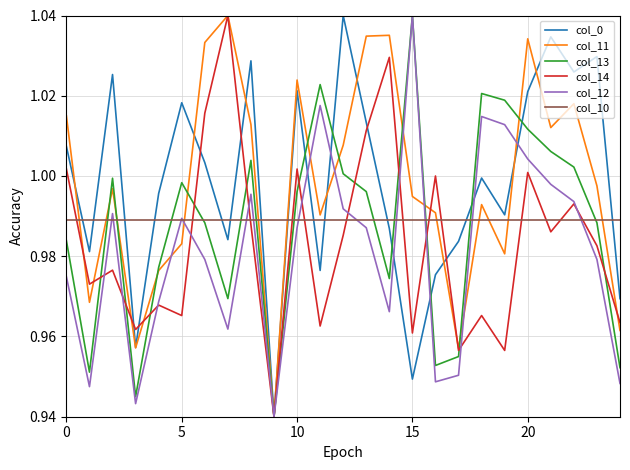

True or false: col_10 has more than 1 points higher than both neighbors.

False